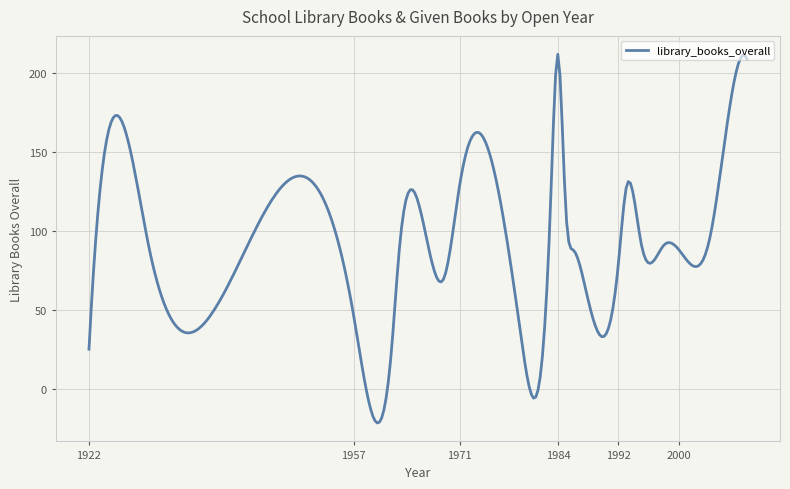

What is the maximum value shown in the chart?

212.1